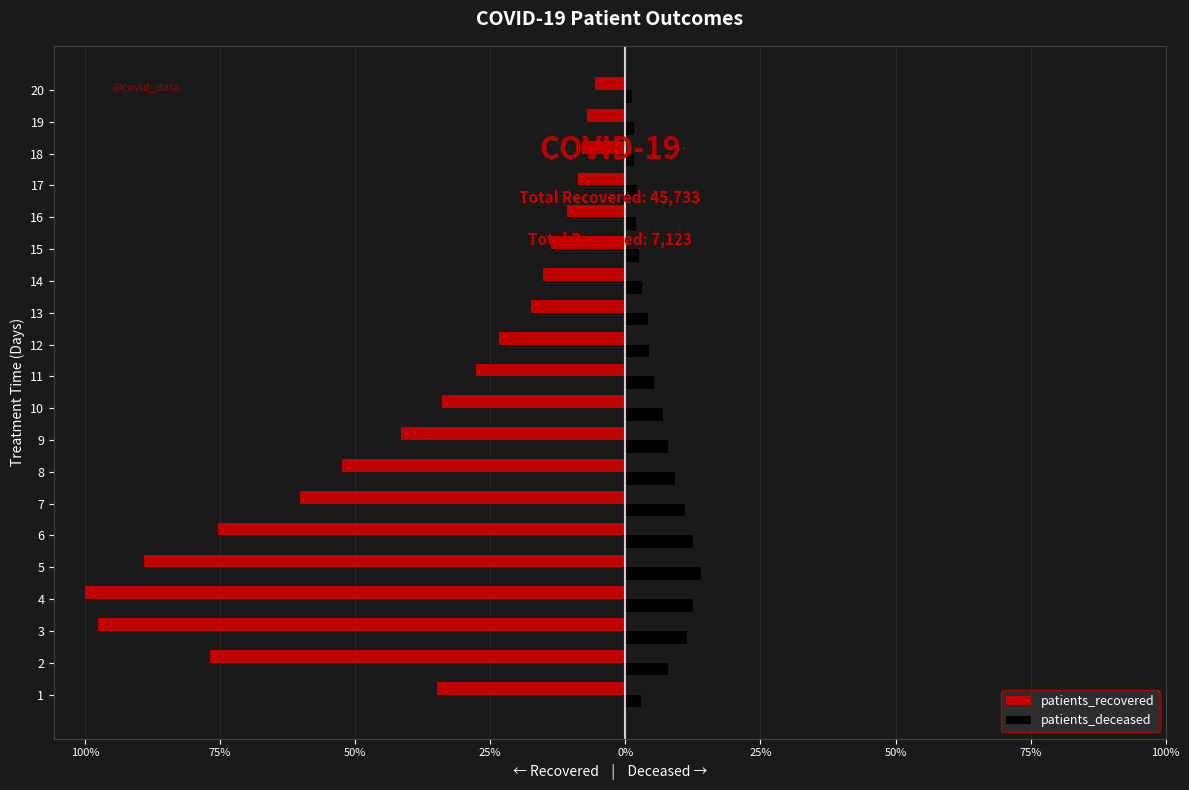

What are all the series names shown in the legend?

patients_recovered, patients_deceased